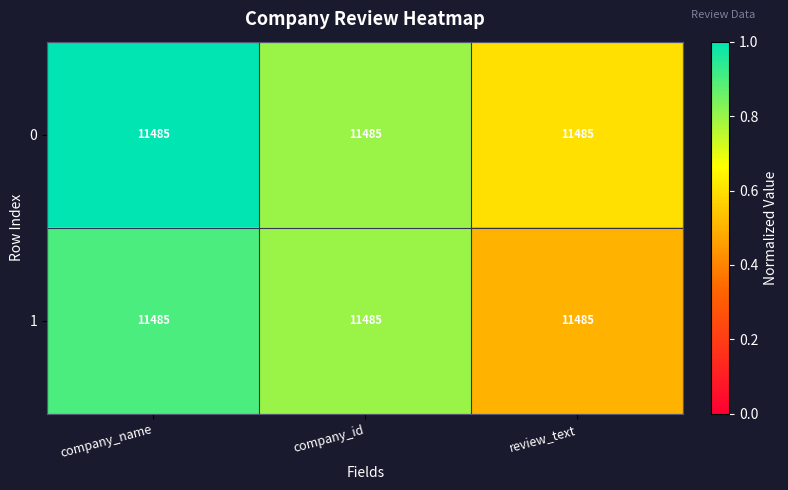

What is the approximate value of 1 at review_text?

0.5